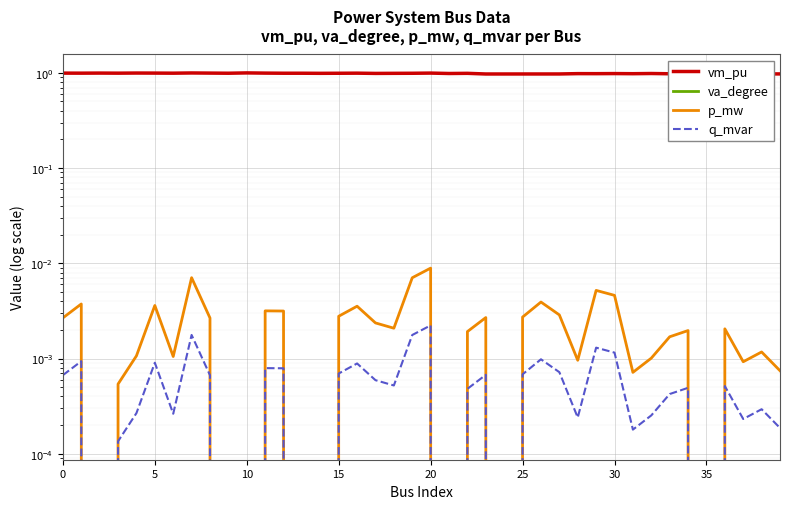

The value of va_degree at 30 is -0.1. True or false?

True